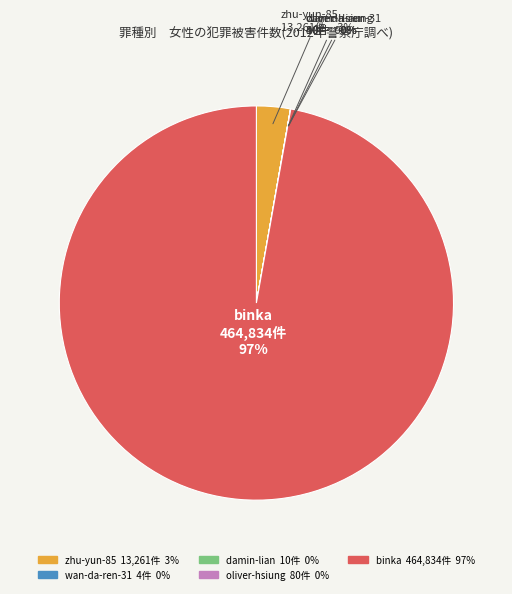

Which category has the biggest portion of the pie?

binka